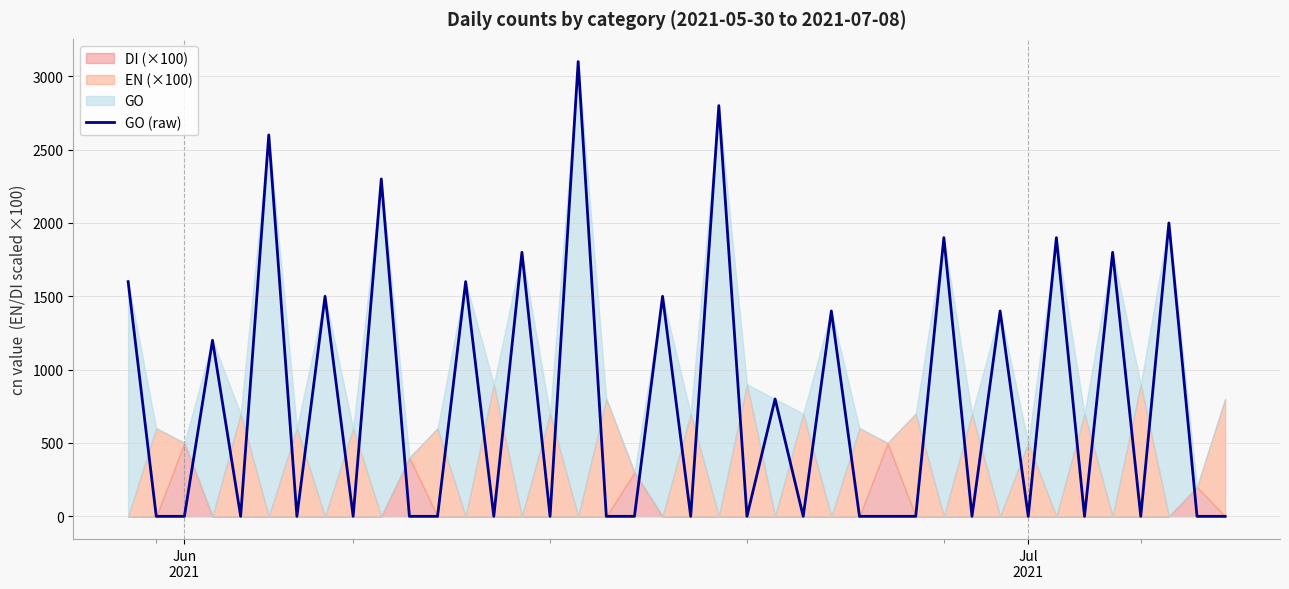

How many lines are shown in the chart?

1